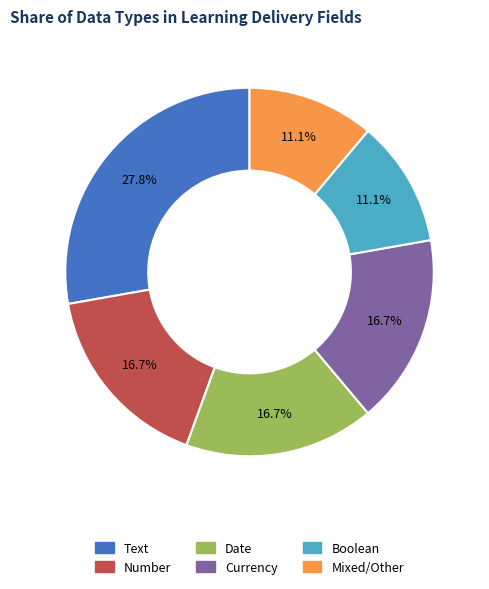

Is there any slice that represents more than half of the pie?

No